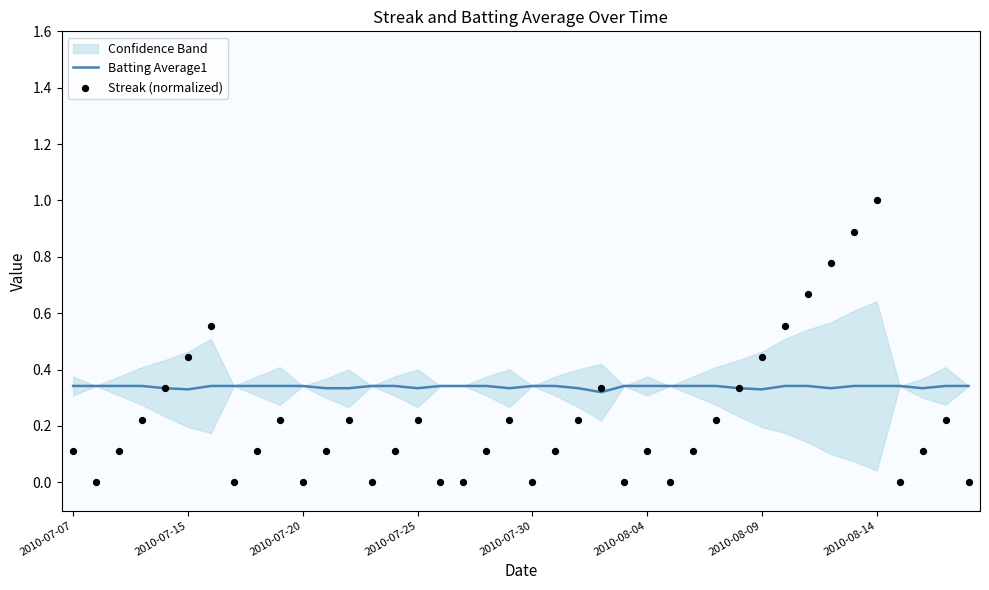

Which series has the largest total across all categories?

Batting Average1